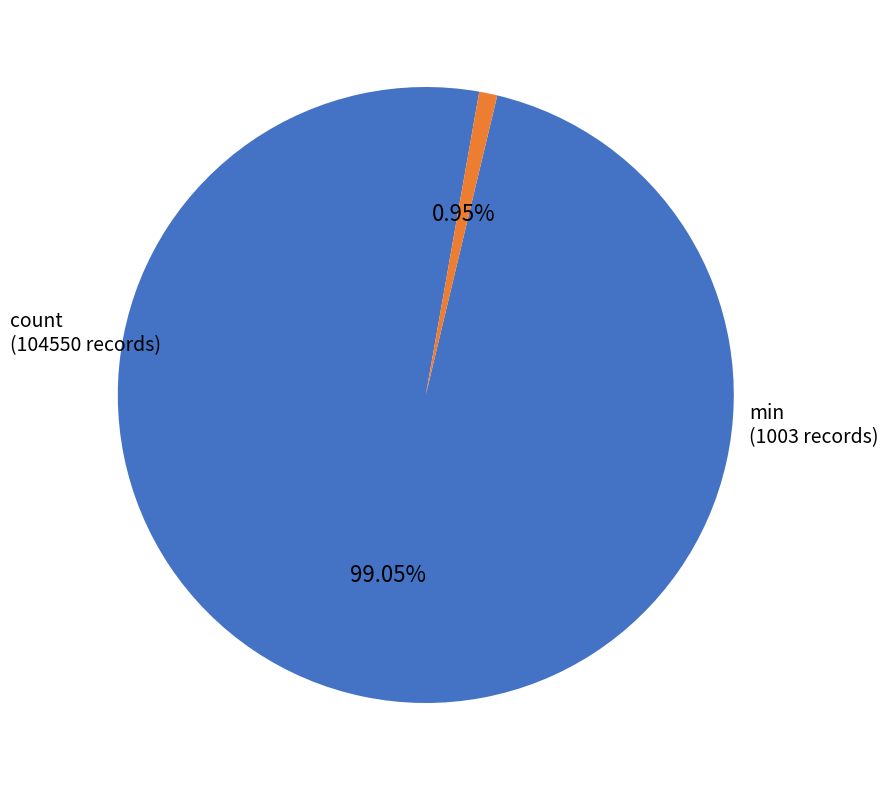

Do count and min together represent more than half of the pie?

Yes